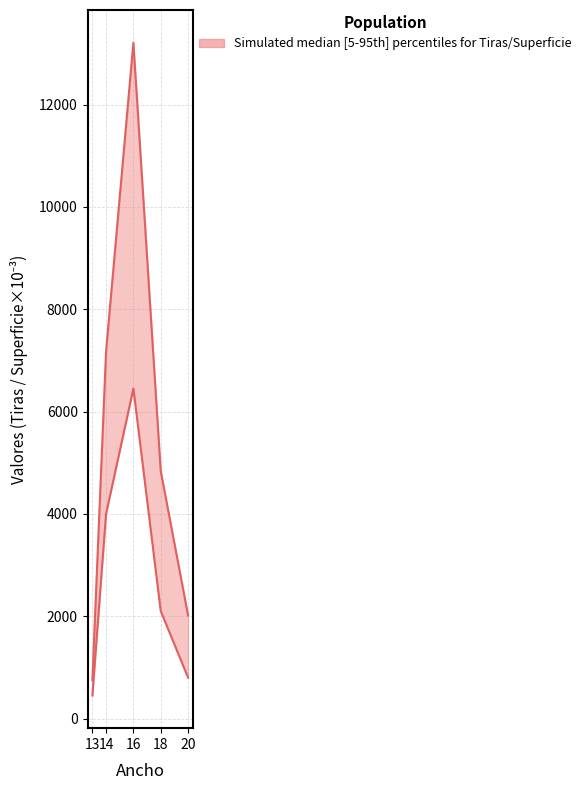

Rank the categories by Tiras necesarias value from lowest to highest.

13, 20, 18, 14, 16